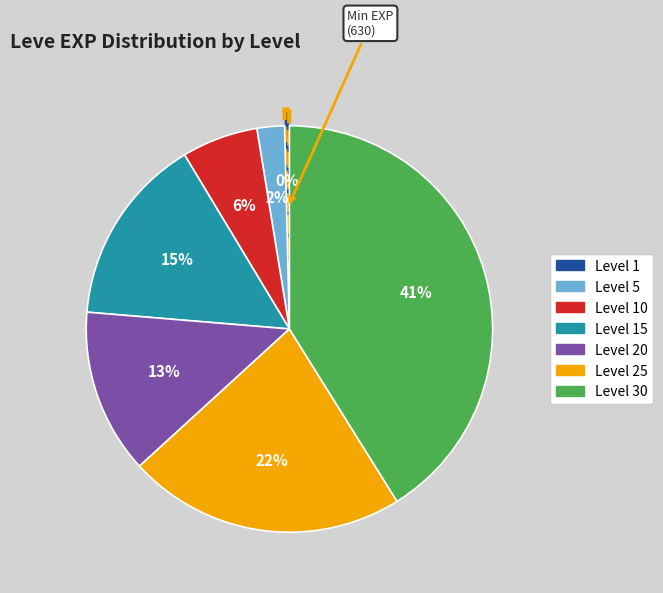

To the nearest percent, what is the average slice percentage?

14%